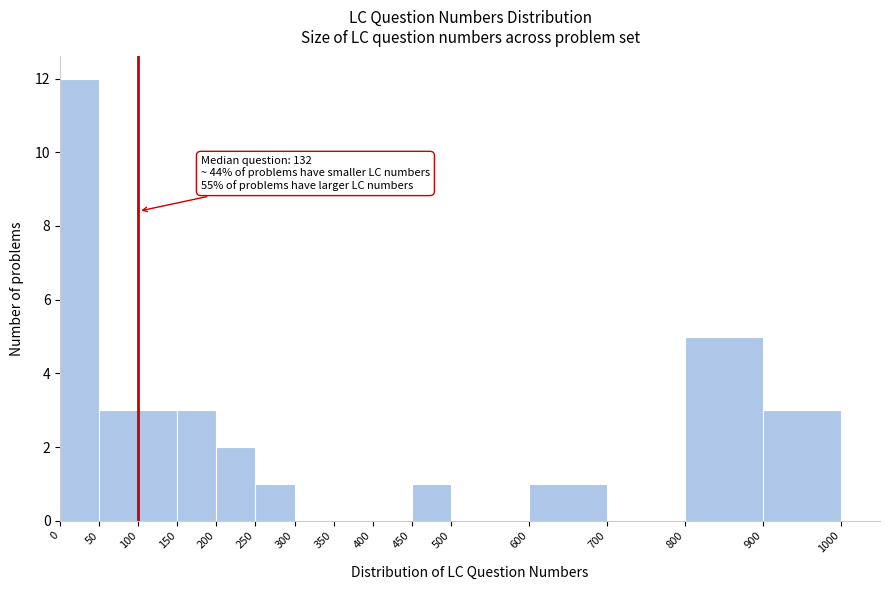

Which range on the x-axis has the tallest bar?

0 to 50